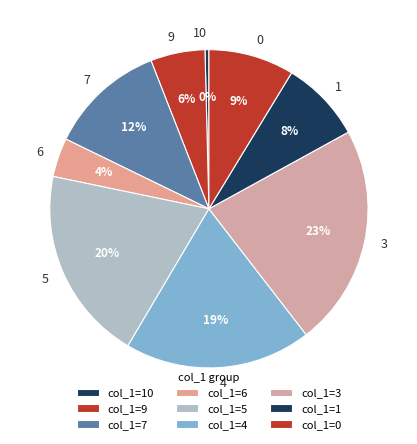

How many slices are in this pie chart?

9